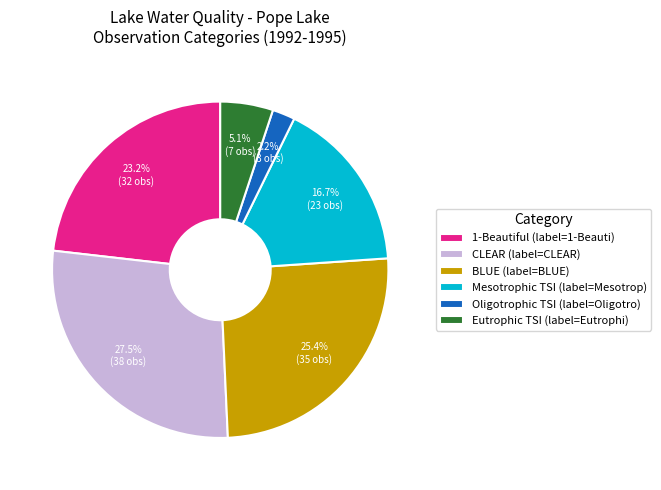

Do BLUE (label=BLUE) and Oligotrophic TSI (label=Oligotro) together represent more than half of the pie?

No